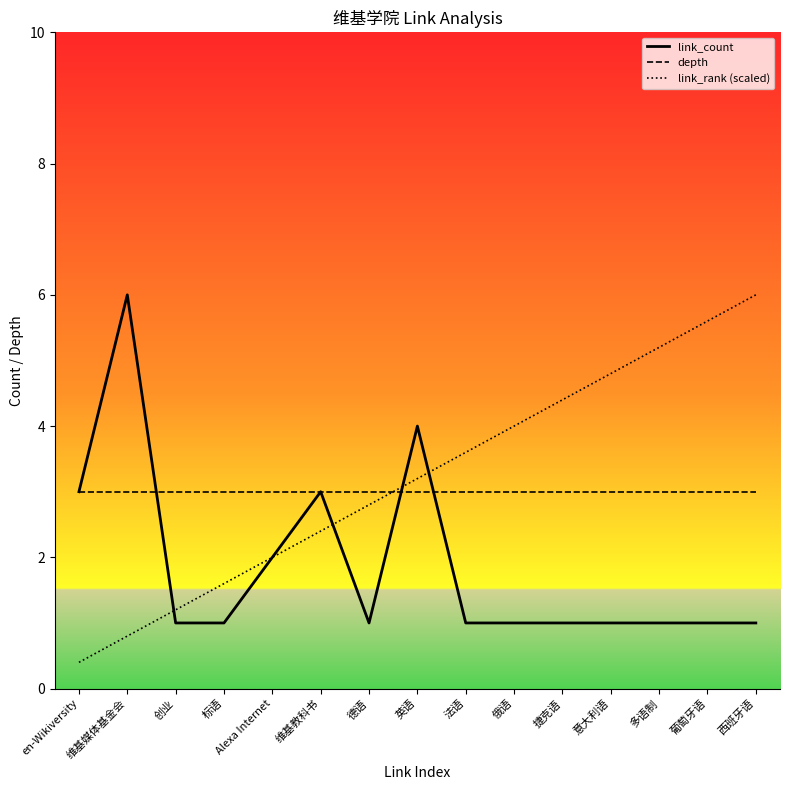

The value of link_count_line at 标语 is 1.5. True or false?

False